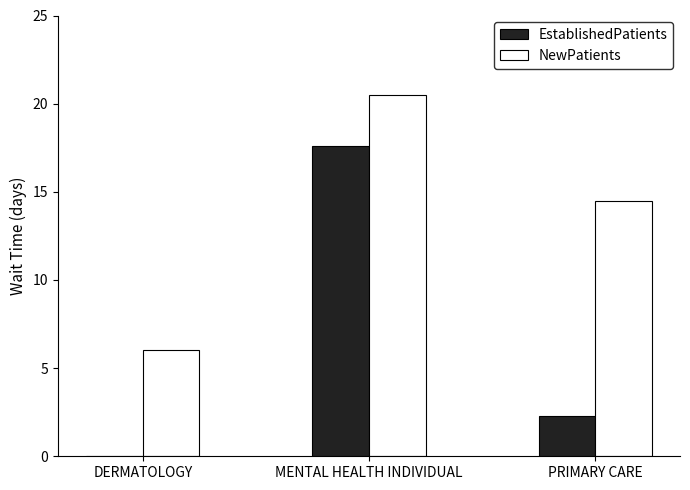

True or false: EstablishedPatients has a value of 17.6 at MENTAL HEALTH INDIVIDUAL.

True